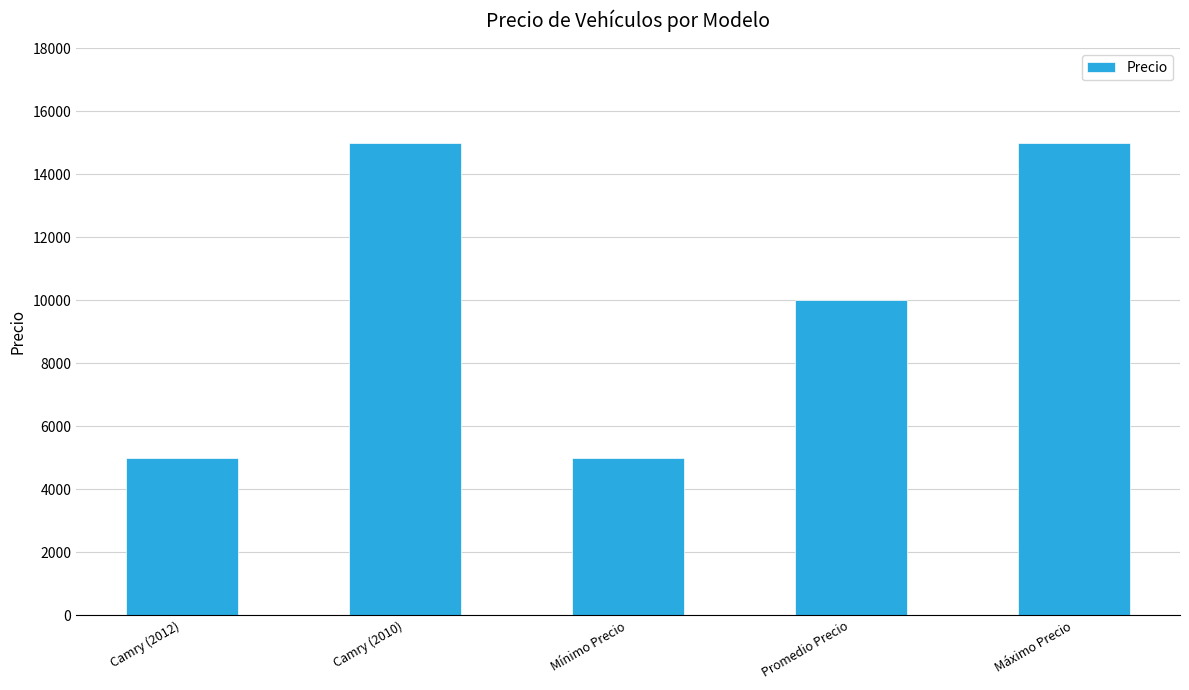

How many values are below 10000?

2